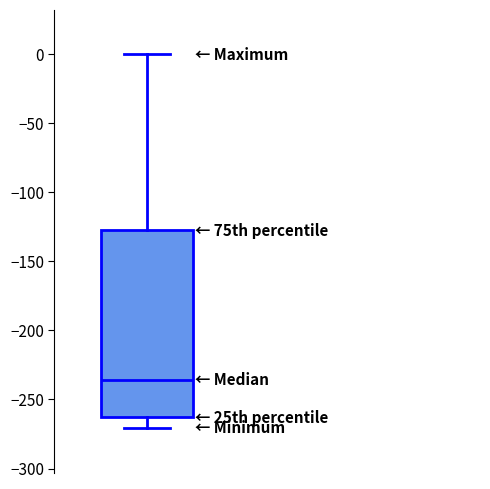

Transcribe this box plot: give where the median line is, the range the box spans, and where the two whiskers end, as read against the y-axis. The values are not printed on the chart, so give them approximately, as read against the axis.

median -235, box -265 to -130, whiskers -270 to 0